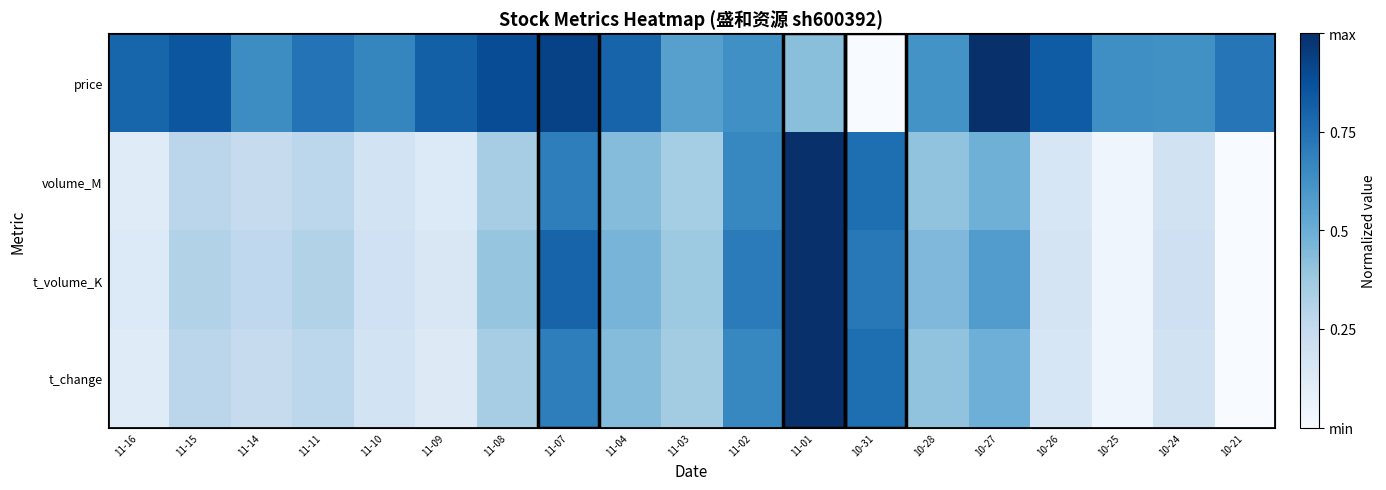

Which series changed the most between 11-02 and 10-24?

t_volume_K